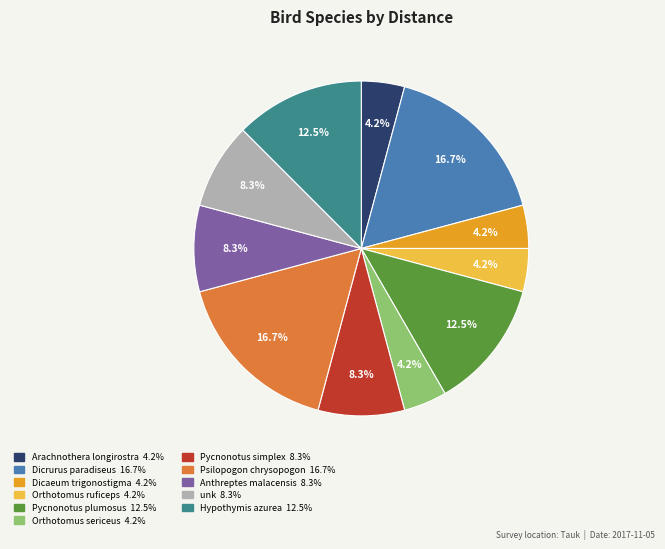

Count the number of slices in the pie.

11